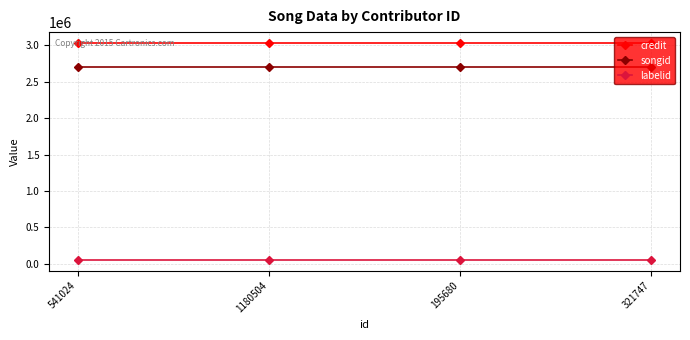

At 1180504, list the series in order from largest to smallest.

credit, songid, labelid